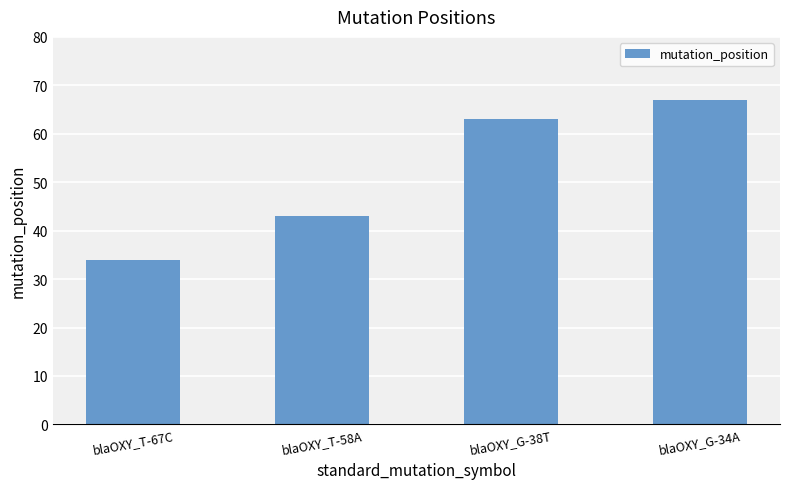

The value at blaOXY_G-38T is 63. True or false?

True